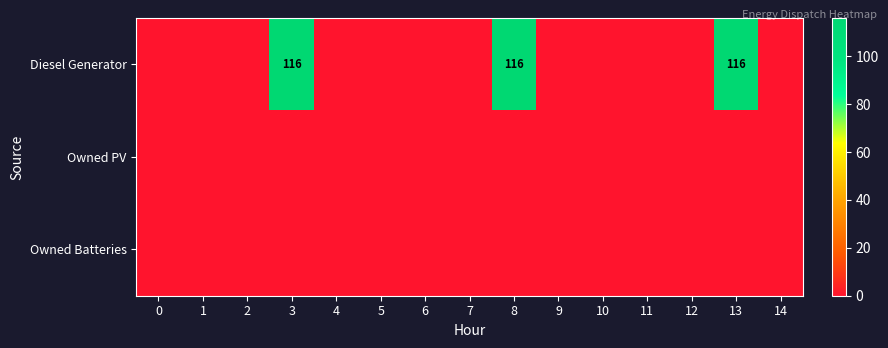

Count the number of categories in the chart.

15